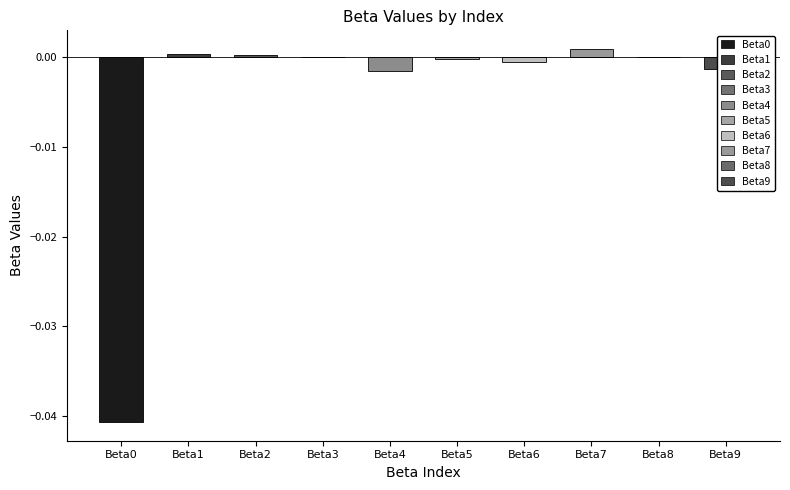

The chart shows a value of 0.0 at Beta1. True or false?

True